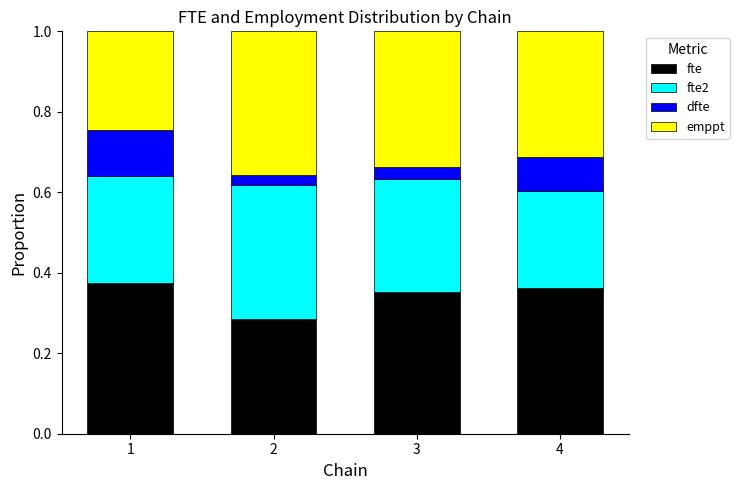

Is it true that fte equals 0.2 at 4?

False